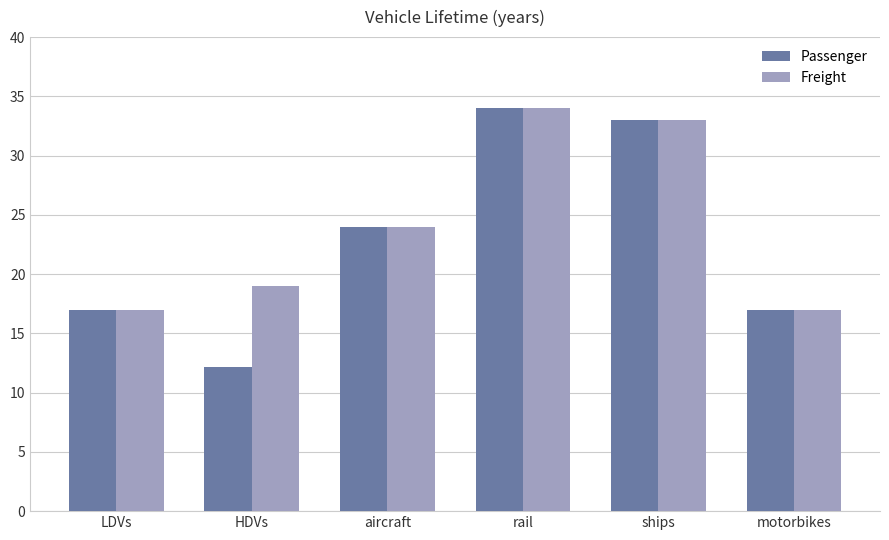

What is the smallest value displayed?

12.2